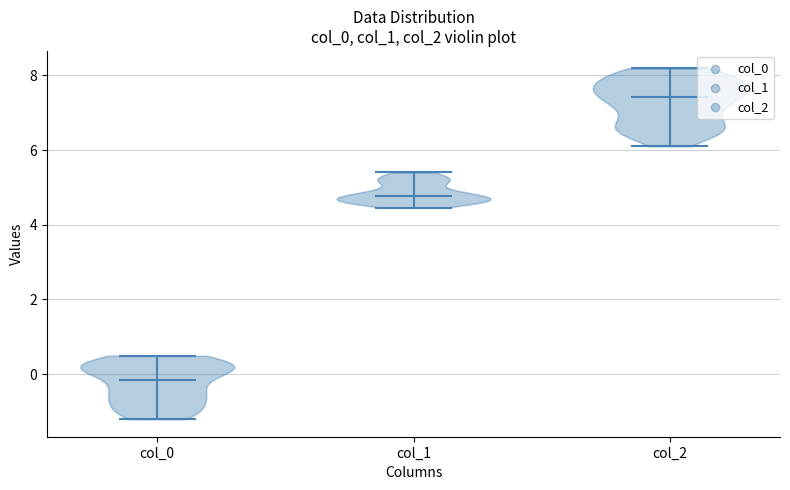

Reading left to right, read every violin against the y-axis: where its median line is, and the lowest and highest points it reaches. The values are not printed on the chart, so give them approximately, as read against the axis.

col_0: median line -0.2, lowest point -1.2, highest point 0.4
col_1: median line 4.8, lowest point 4.4, highest point 5.4
col_2: median line 7.4, lowest point 6.2, highest point 8.2